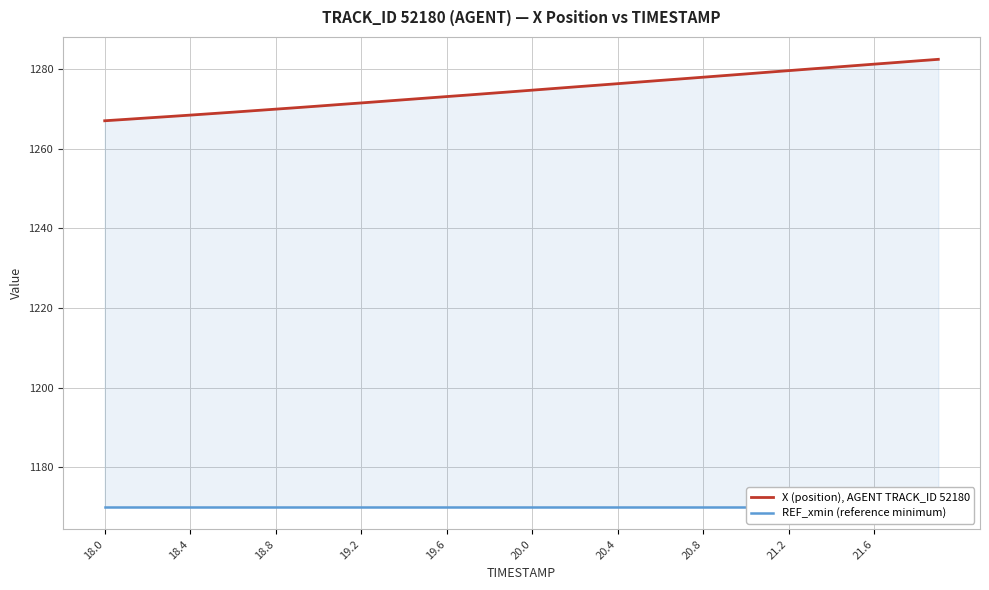

The value of X (position), AGENT TRACK_ID 52180 at 19.2 is 1271.5. True or false?

True